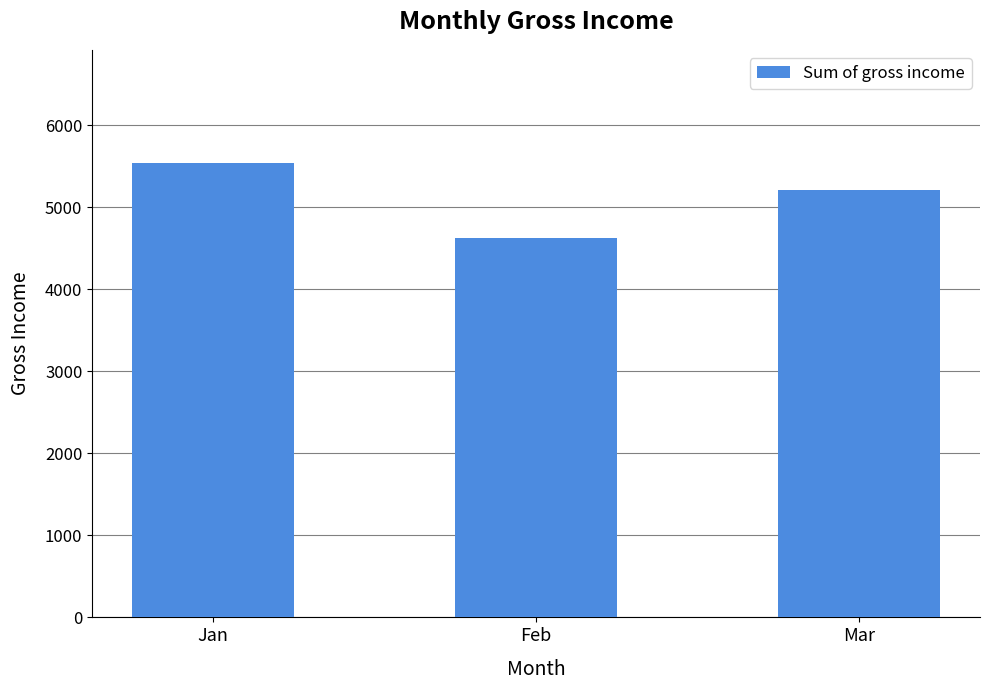

Reading left to right, list all the values displayed in this chart.

Jan=5537.7	Feb=4629.5	Mar=5212.2